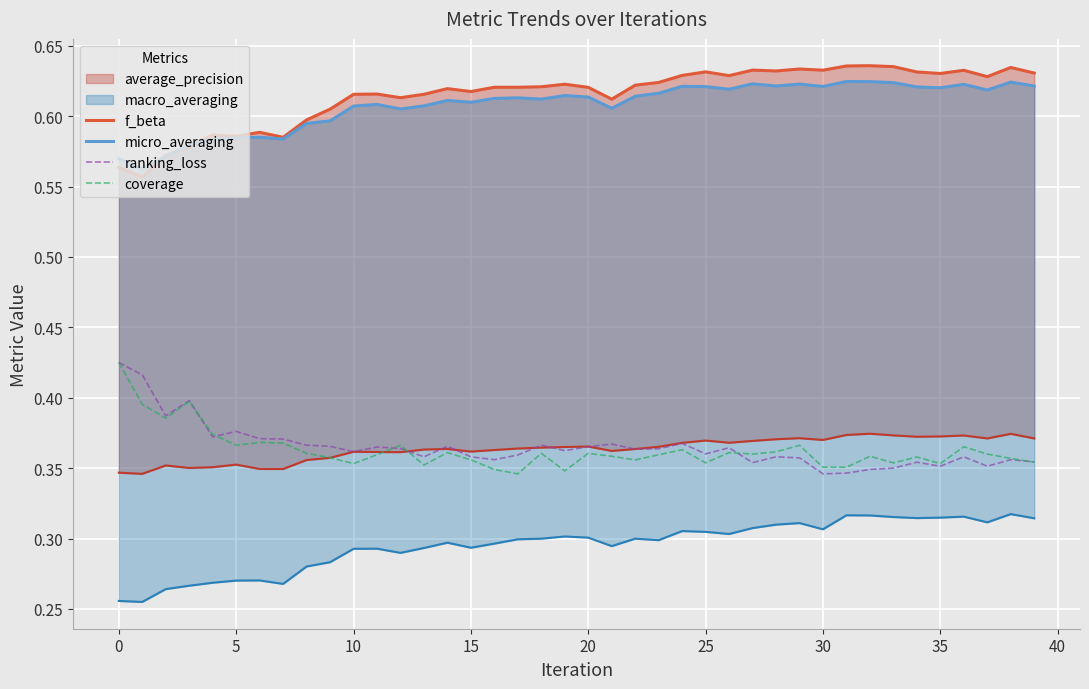

What is the label of the 17th point from the right?

23